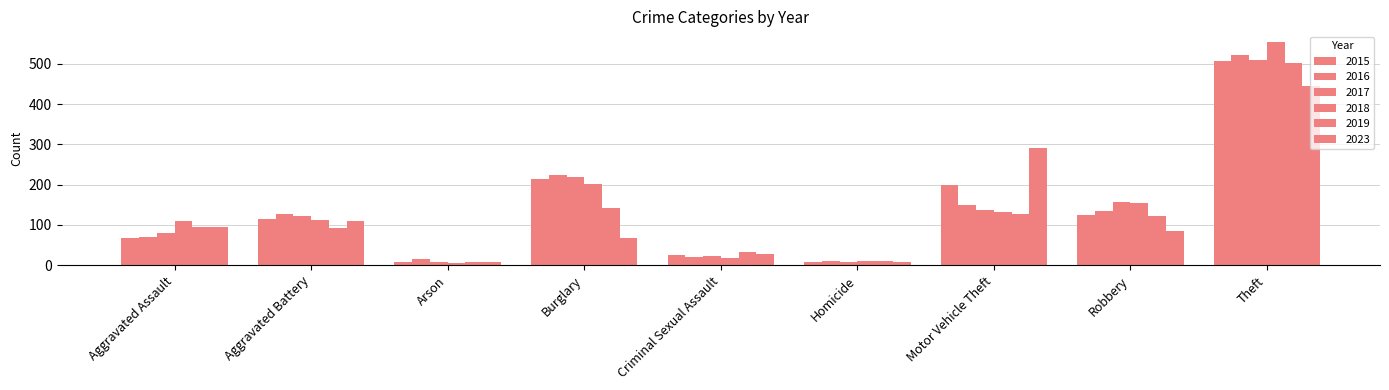

What is the lowest value of the 2023 series?

7